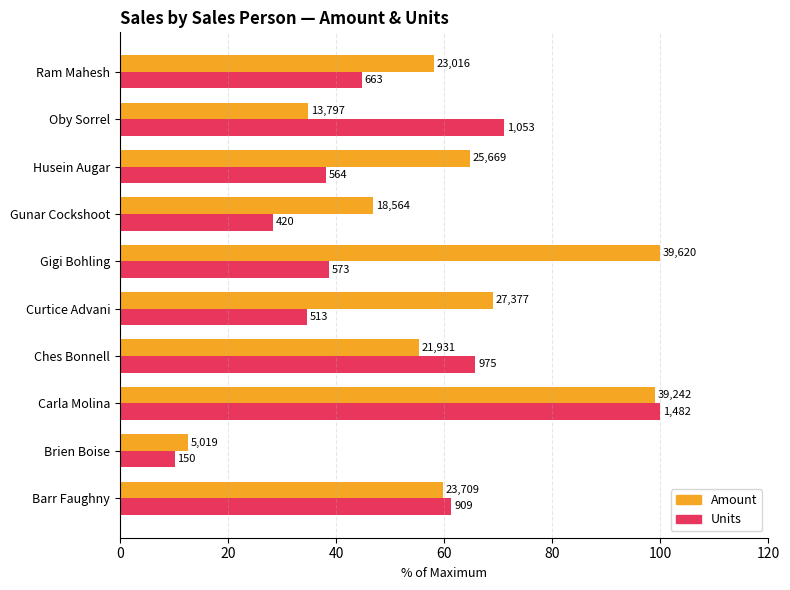

List the series in order of their overall mean, lowest first.

Units, Amount